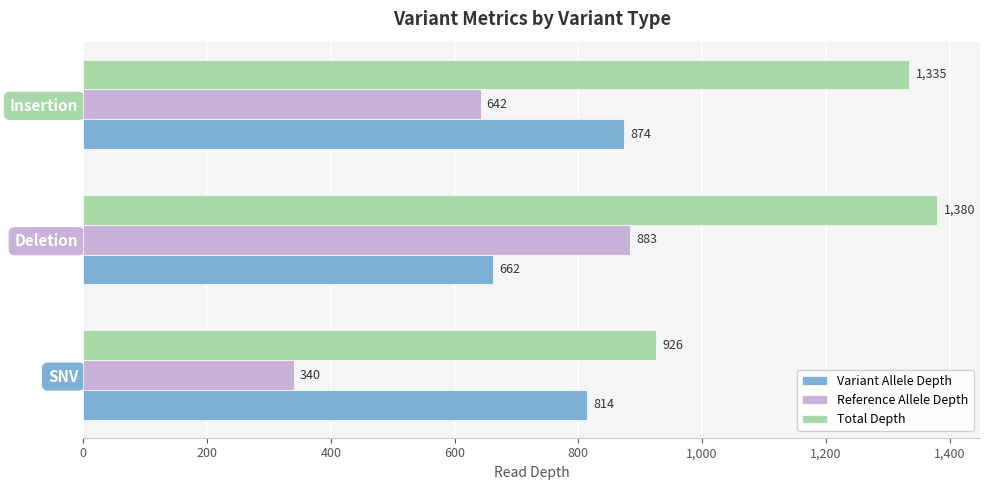

Which category has the lowest value in the Total Depth series?

SNV